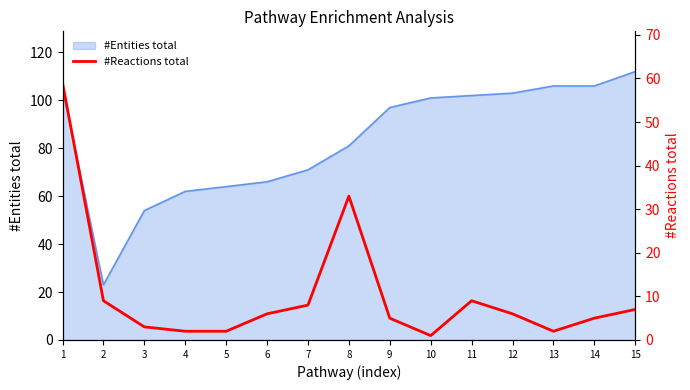

How many lines are shown in the chart?

1